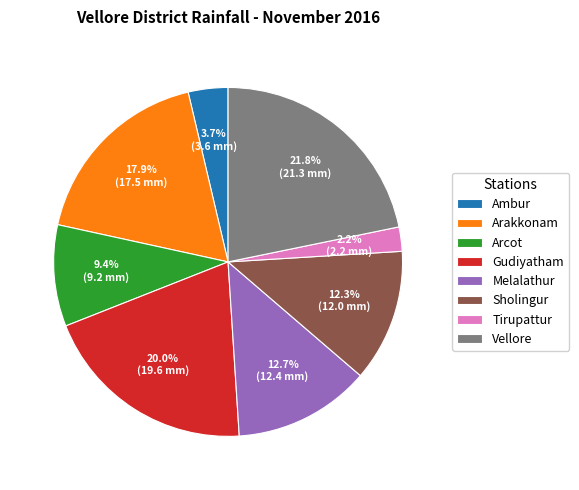

Between Vellore and Ambur, which is larger?

Vellore